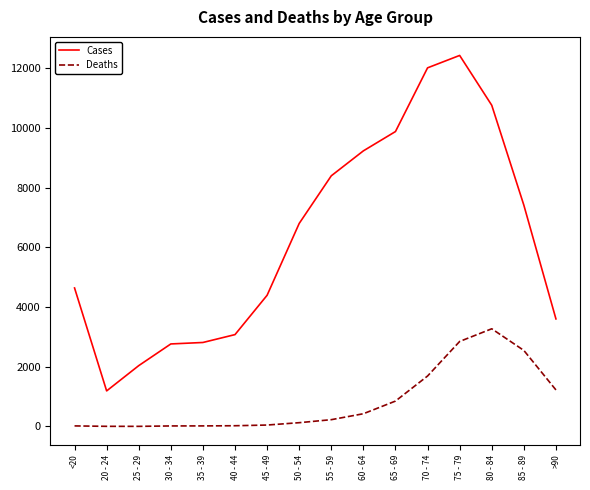

Between 25 - 29 and 35 - 39, which series saw the biggest shift?

Cases